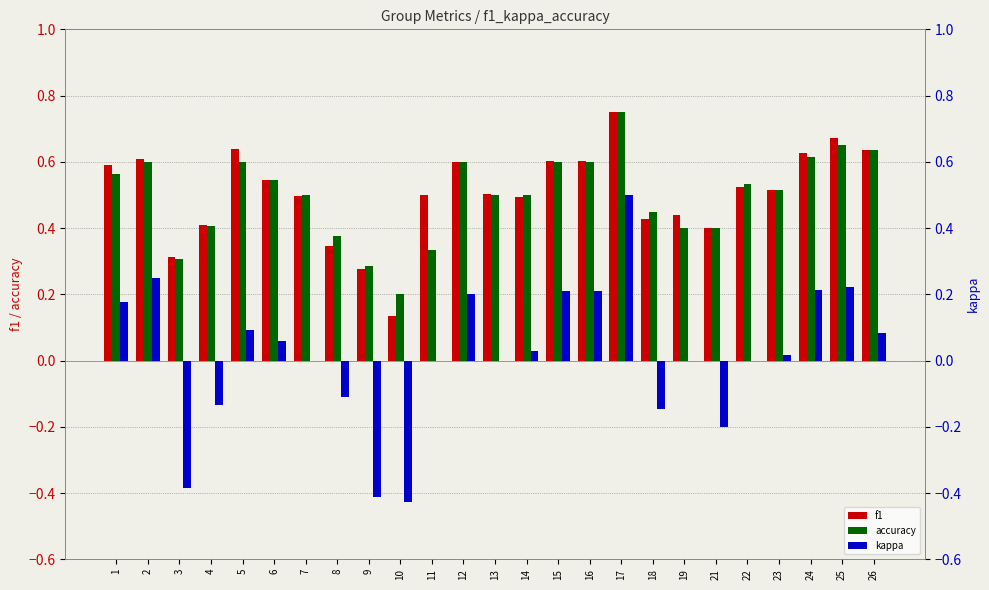

How many categories are shown in the chart?

25